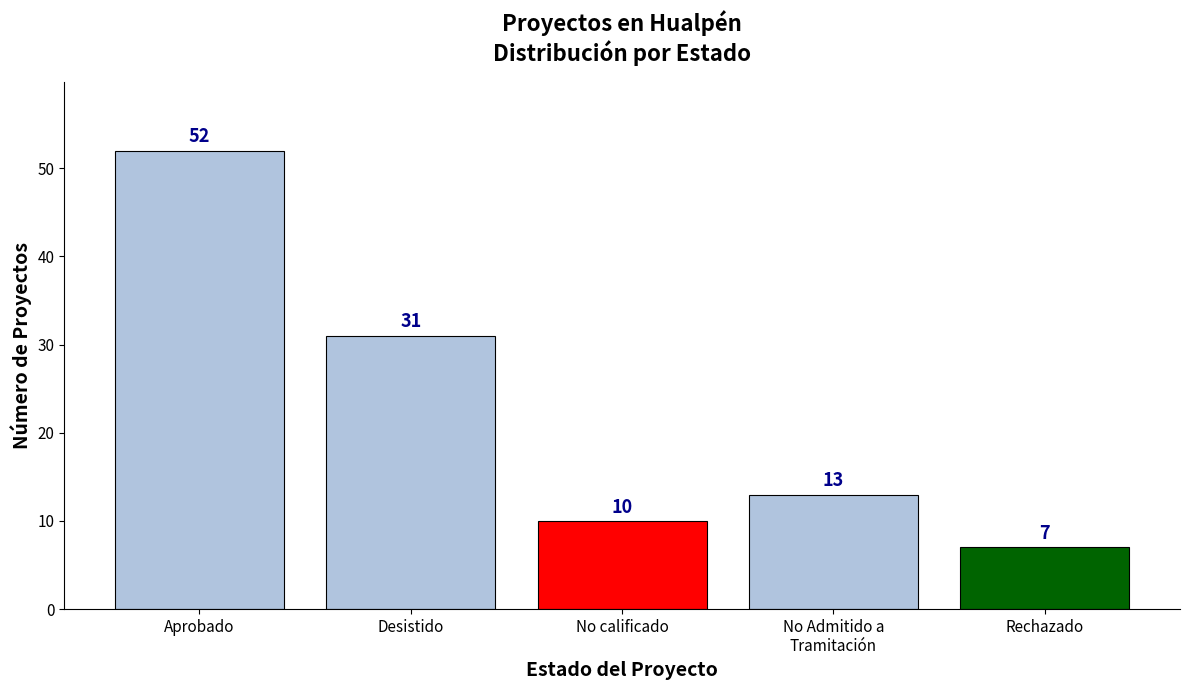

List the labels in order of value, smallest first.

Rechazado, No calificado, No Admitido a
Tramitación, Desistido, Aprobado